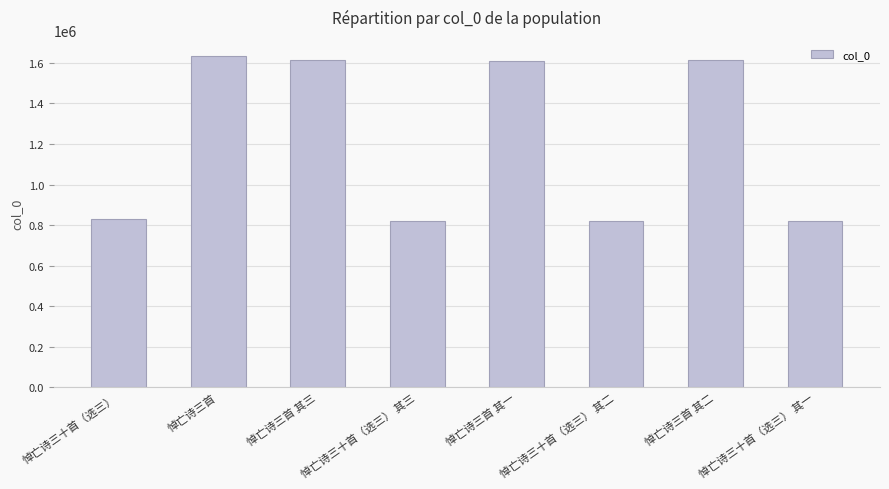

What is the change in value from 悼亡诗三首 其二 to 悼亡诗三十首（选三） 其一?

-792569